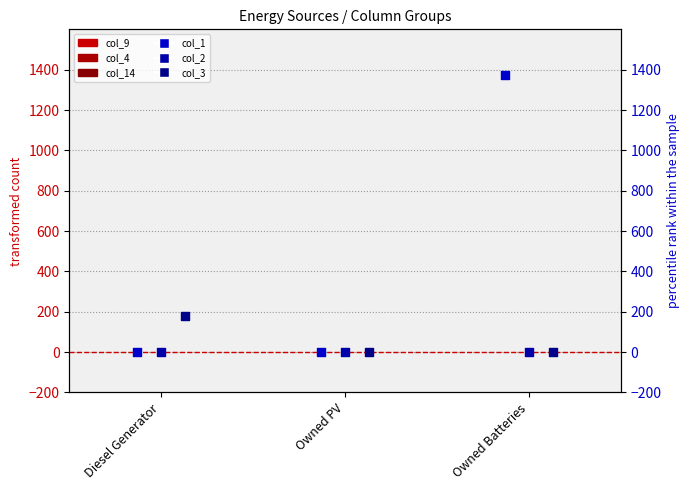

At how many categories does at least one series exceed 461?

1